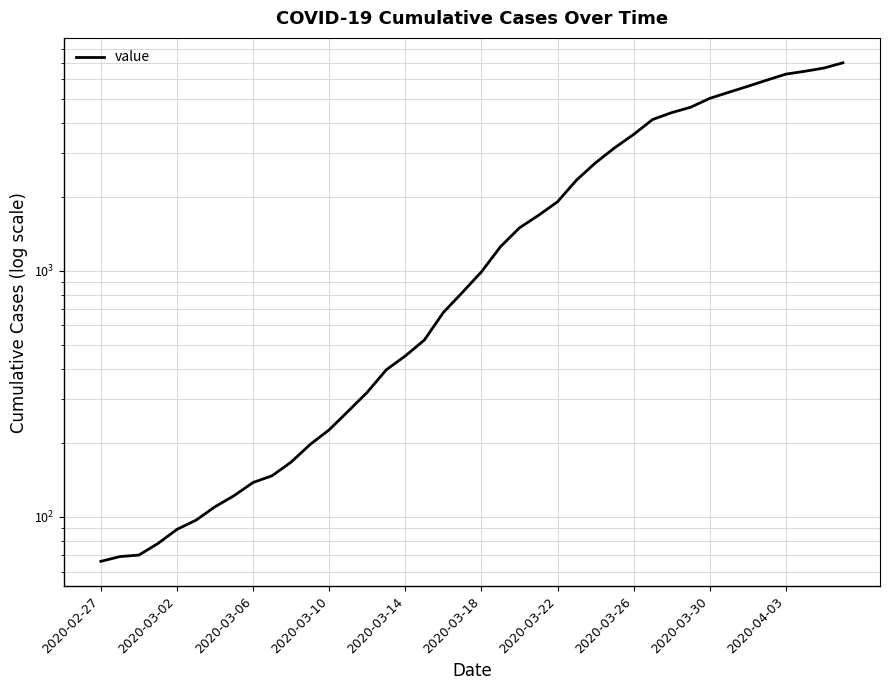

Count the number of data series in this chart.

1